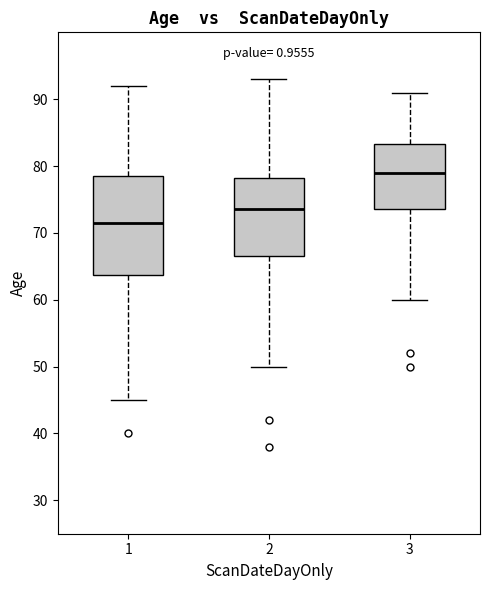

Which box has the lowest median line?

1